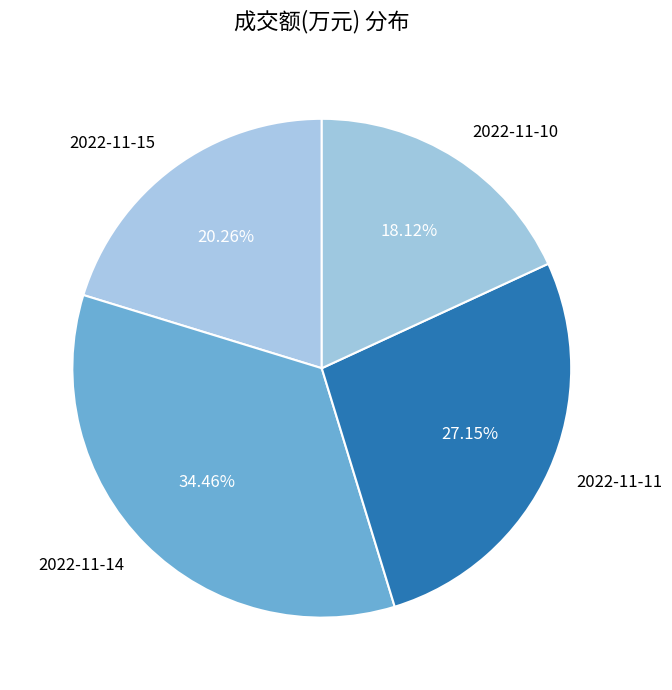

What is the largest slice in the pie chart?

2022-11-14